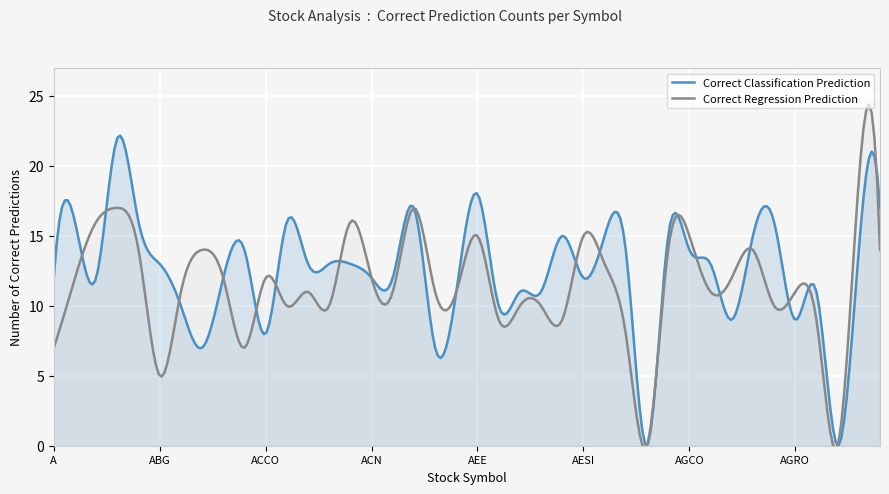

Which series has the largest total across all categories?

Correct Classification Prediction